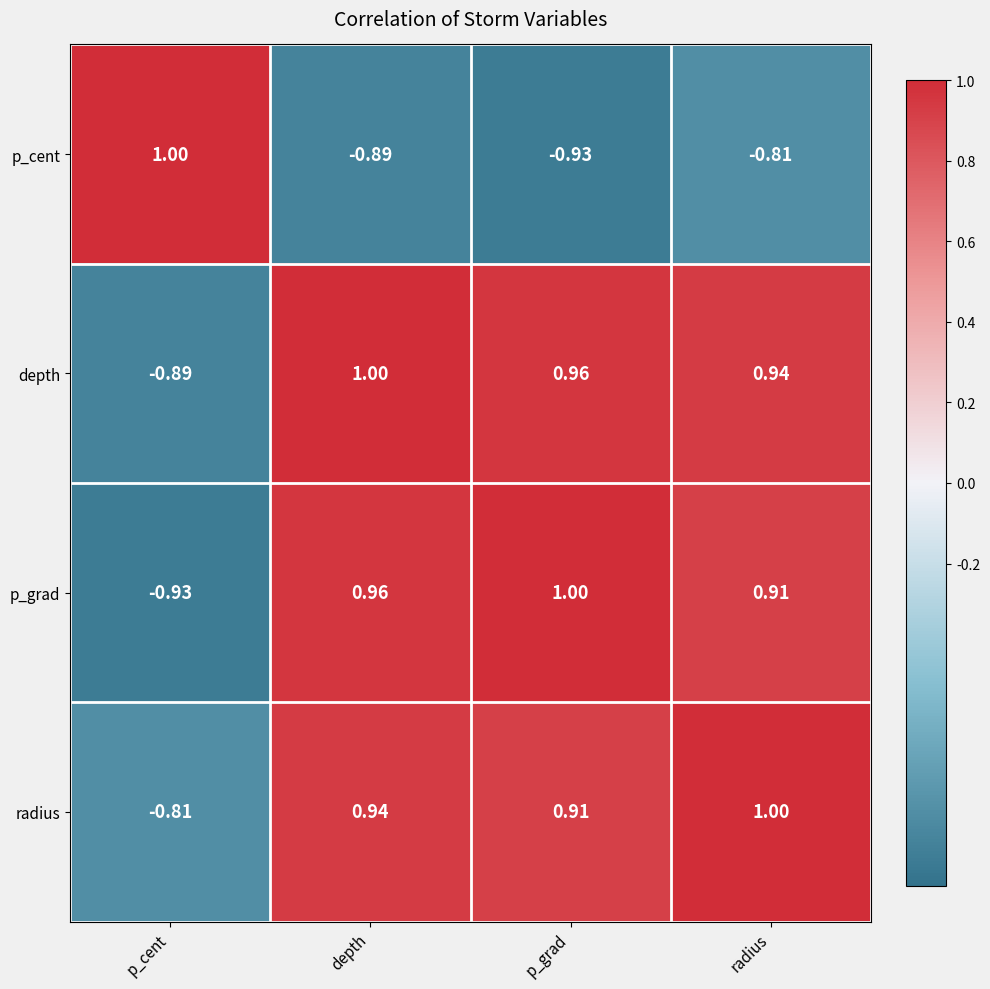

What is the difference between the highest and lowest values at p_grad?

1.9